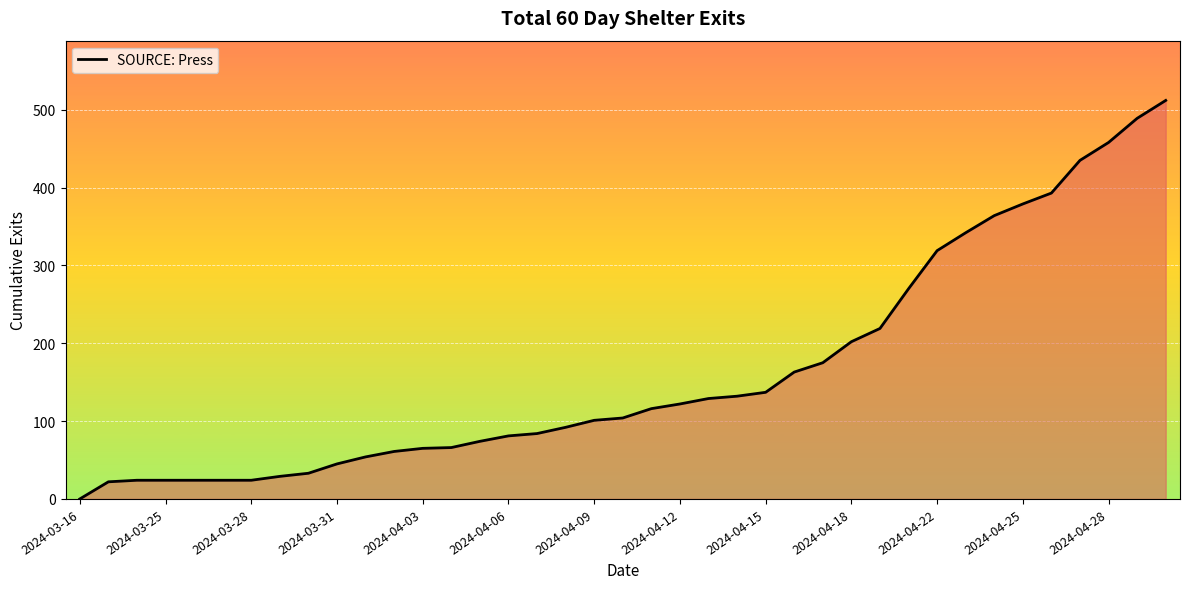

What is the greatest value displayed?

512